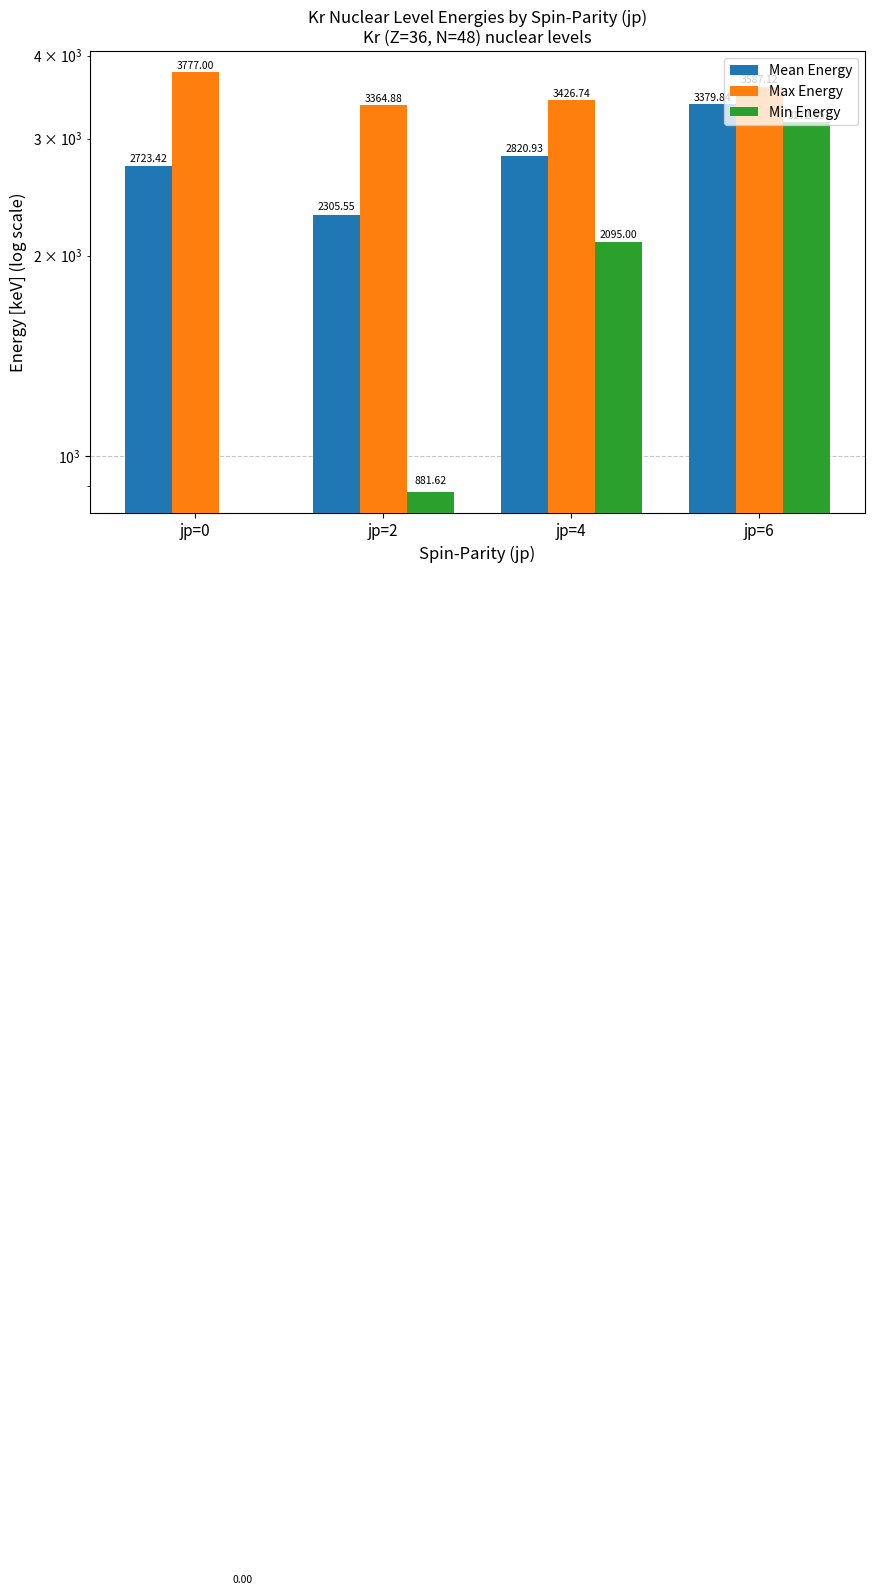

What is the maximum value shown in the chart?

3777.0